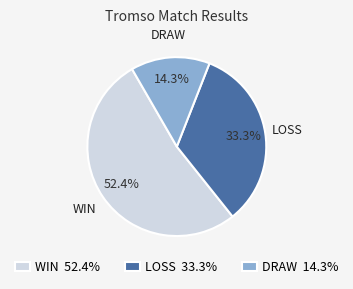

Which slice represents more than half of the pie?

WIN 52.4%